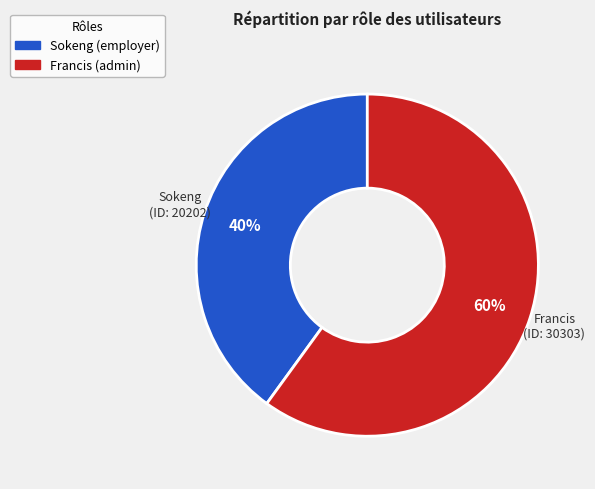

To the nearest percent, what is the difference between the Sokeng and Francis slice percentages?

20%